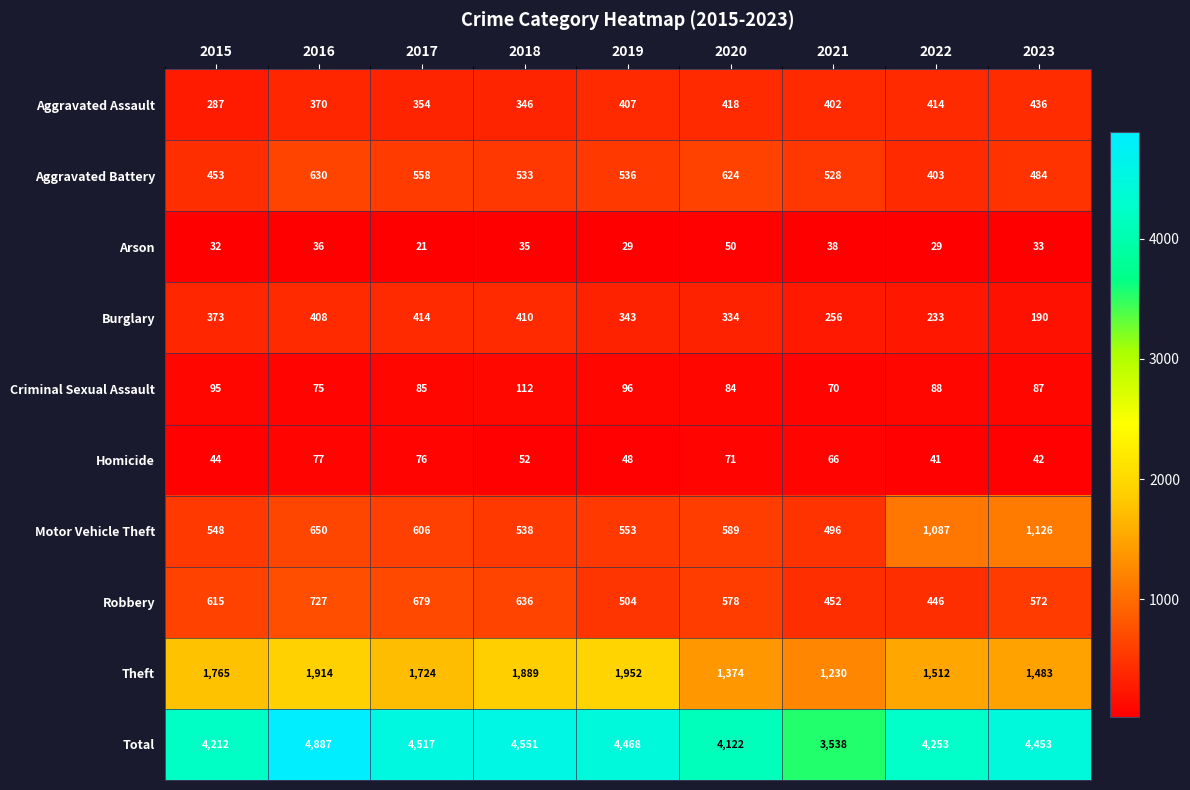

The value of Total at 2022 is 6580. True or false?

False